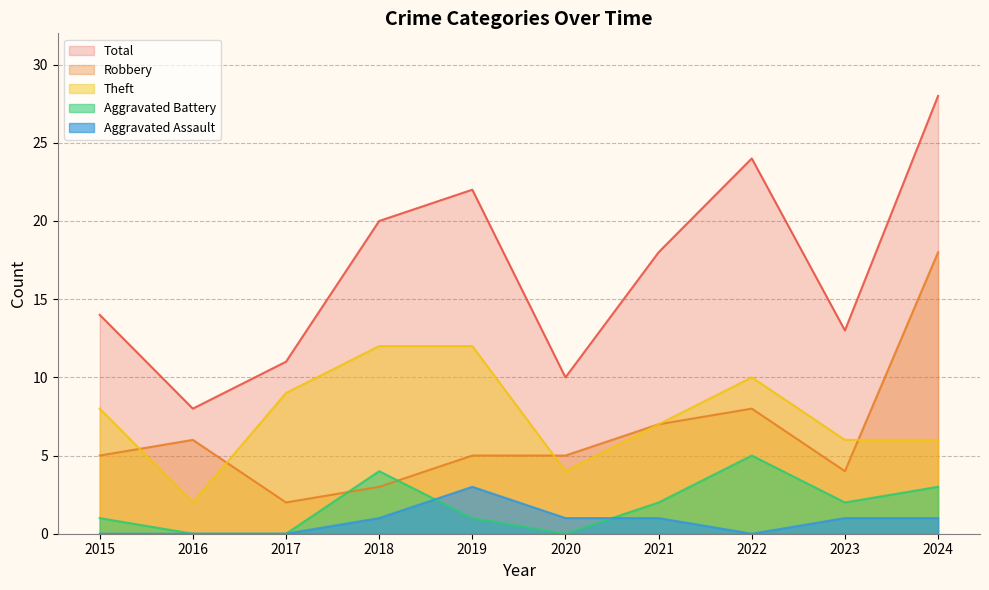

What is the sum of all Robbery values?

63